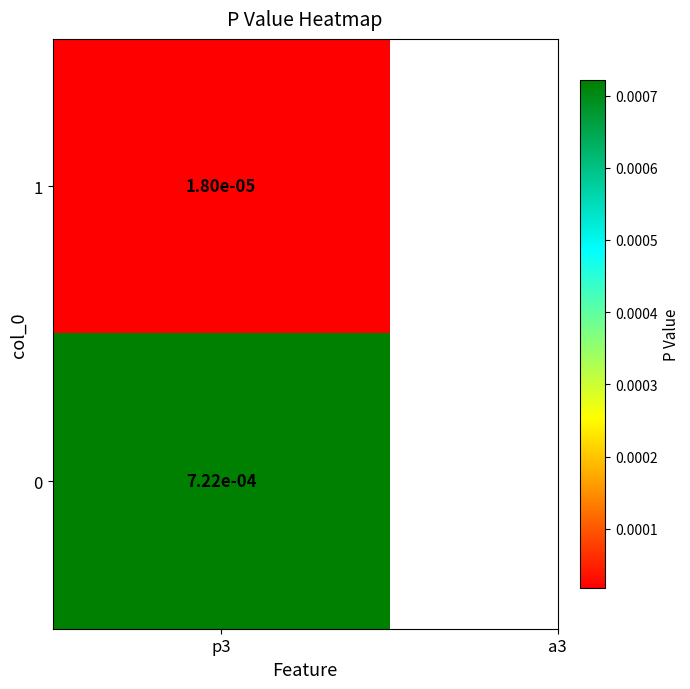

Rank the categories by value from lowest to highest.

1, 0